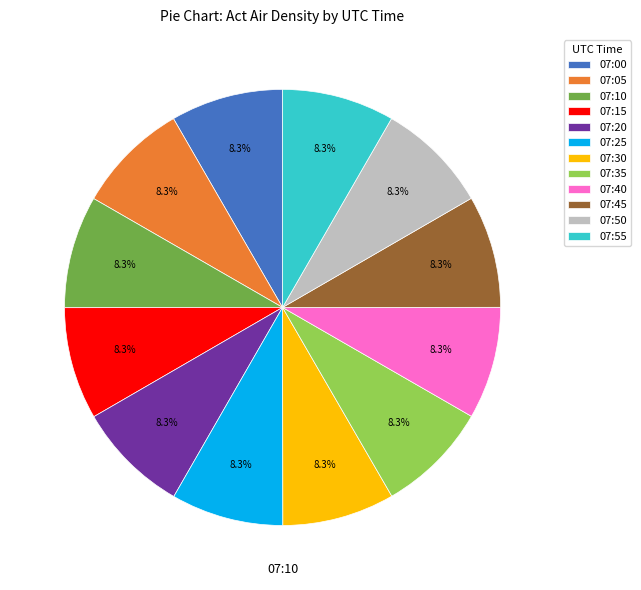

Approximately how many times larger is the value at 07:20 compared to 07:50?

1.0